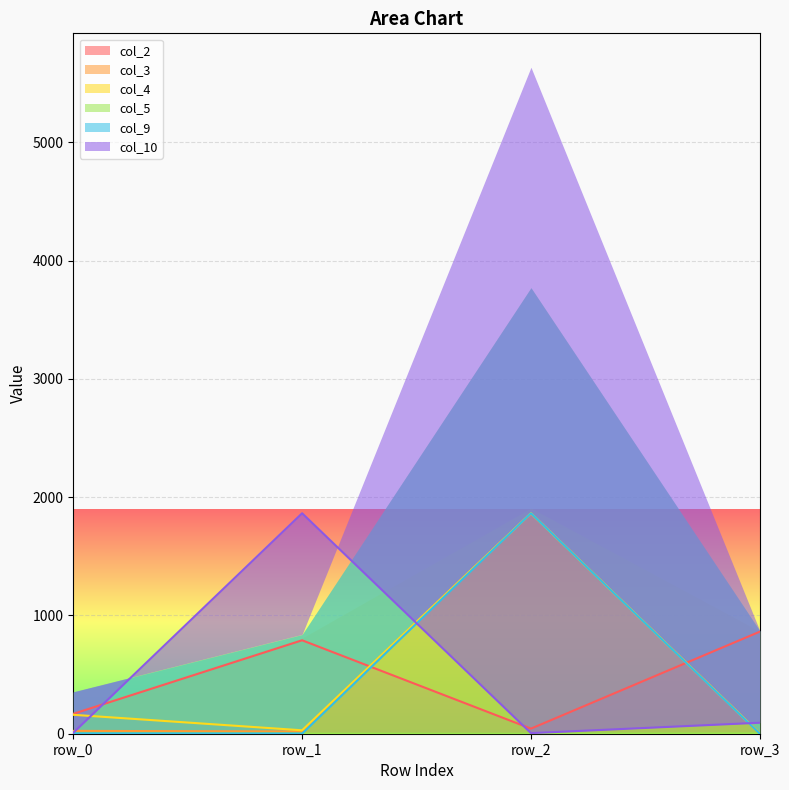

How many interior local peaks does the col_10 series have?

1